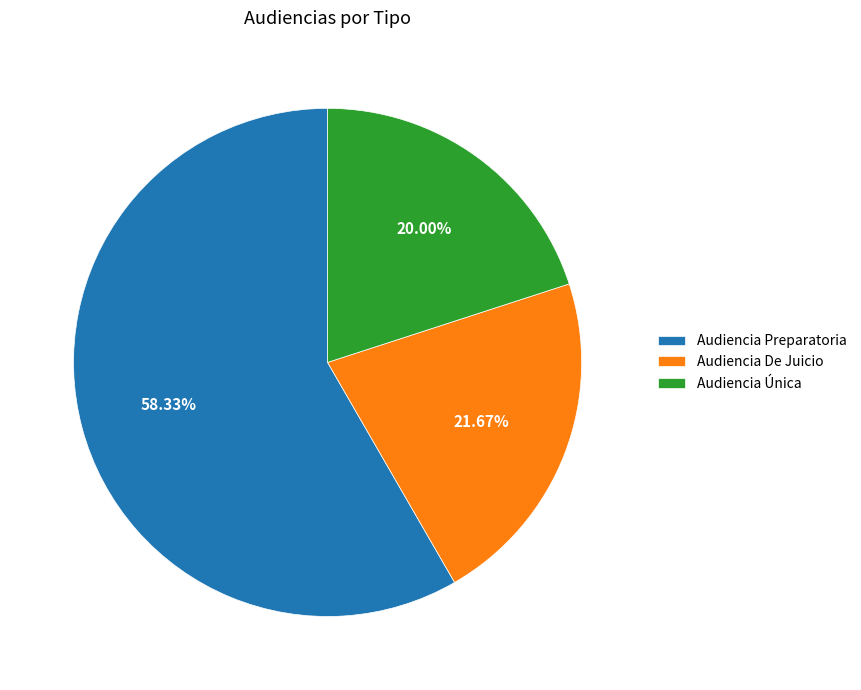

Which category accounts for the majority?

Audiencia Preparatoria